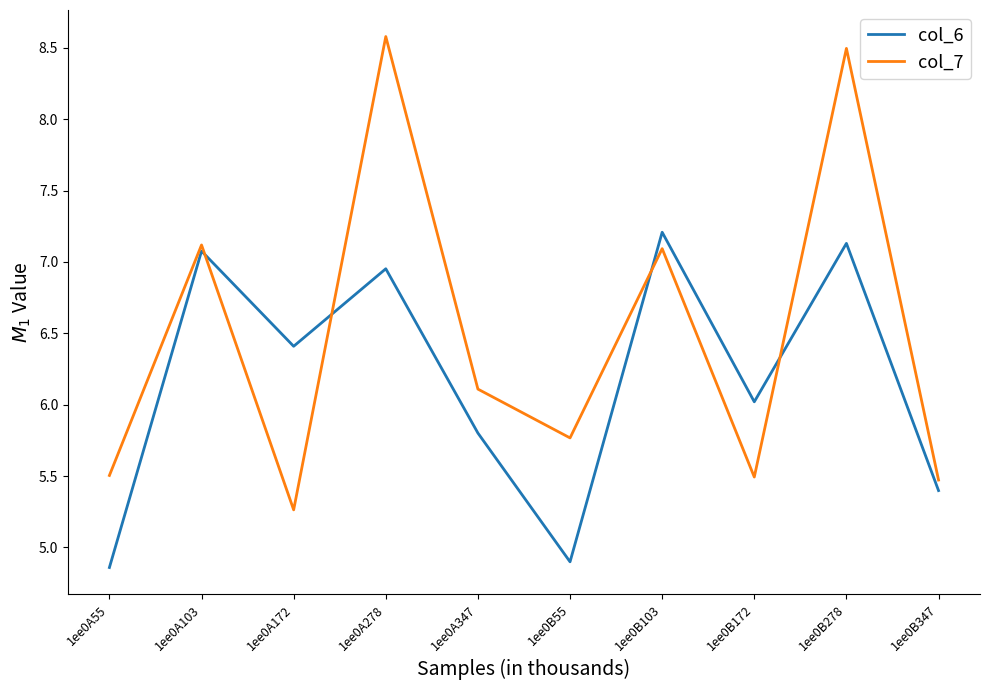

At which category does col_6 reach its first local peak?

1ee0A103